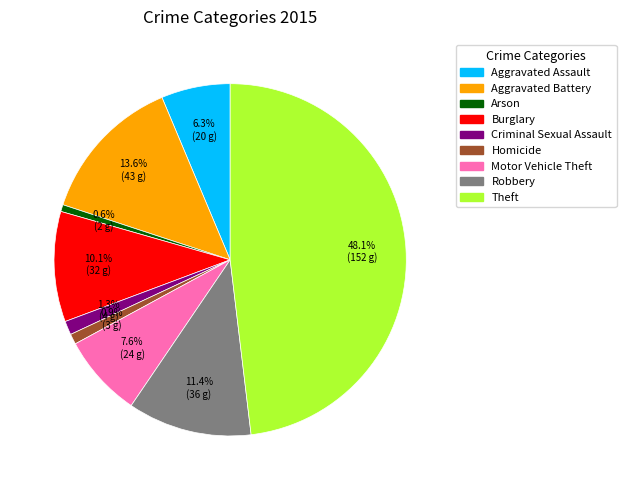

Is the sum of Aggravated Battery and Theft greater than half?

Yes